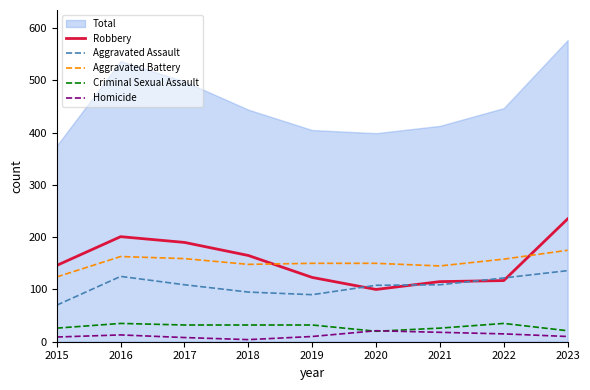

At which category is the sum across all series the highest?

2023